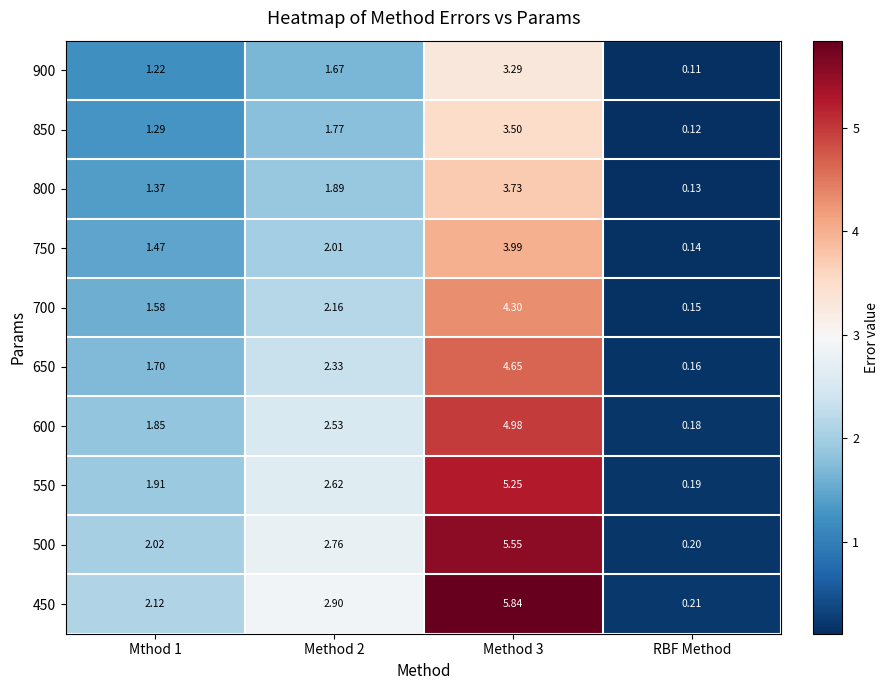

Is the value of 650 at Mthod 1 greater than the value of 900 at RBF Method?

Yes